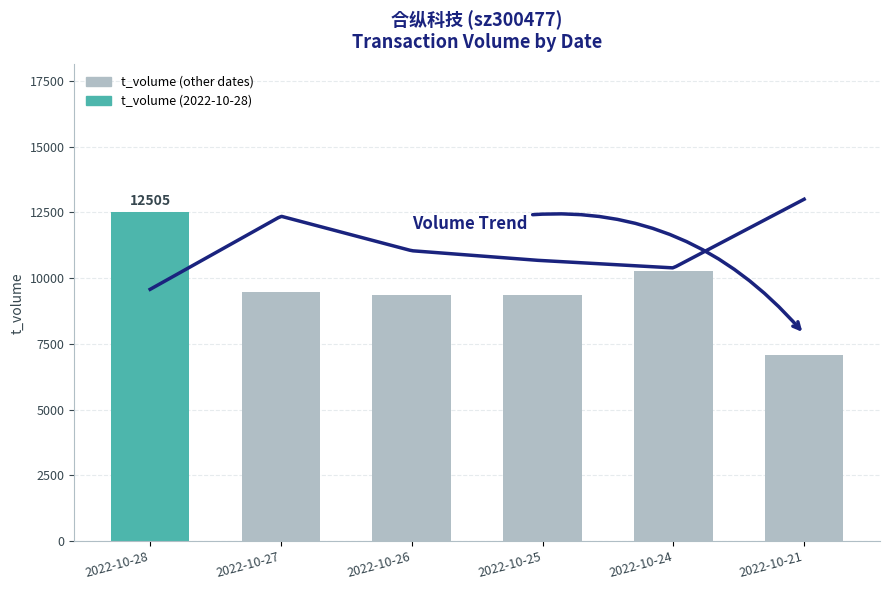

What is the sum of the values at 2022-10-28 and 2022-10-21?

19581